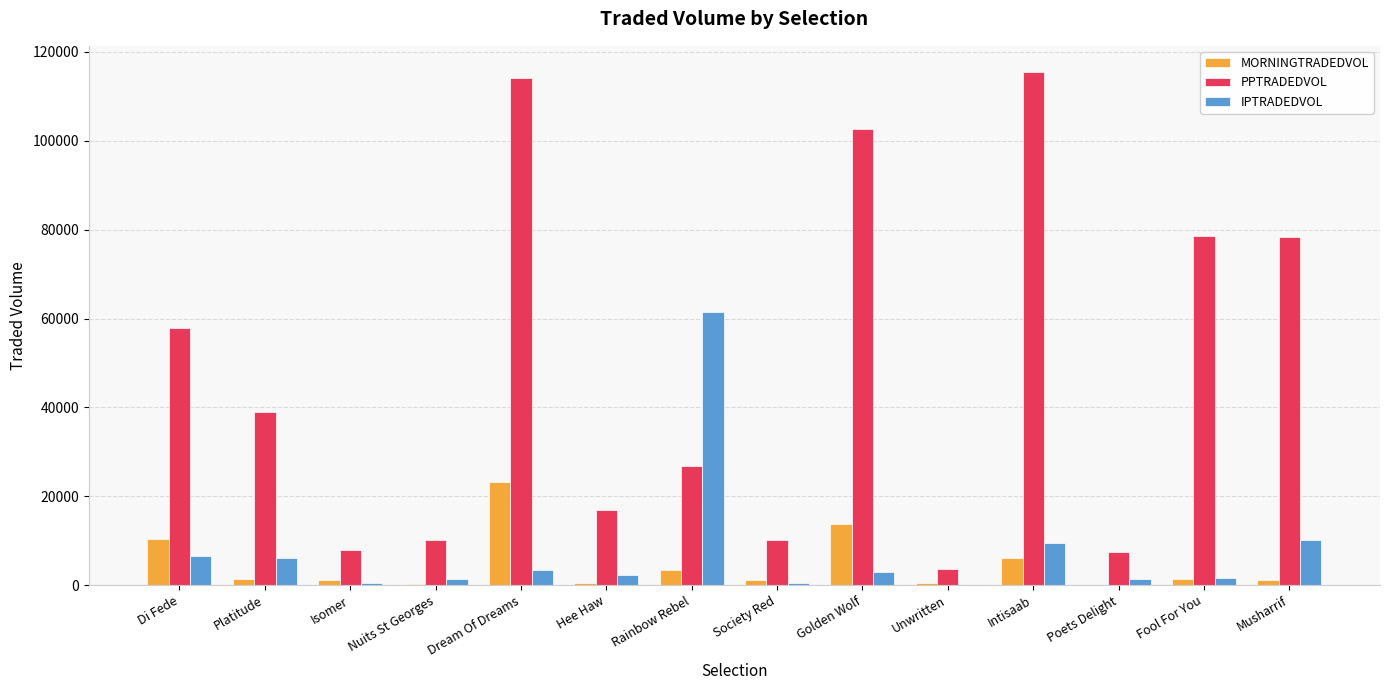

Is it true that PPTRADEDVOL equals 106454.9 at Musharrif?

False